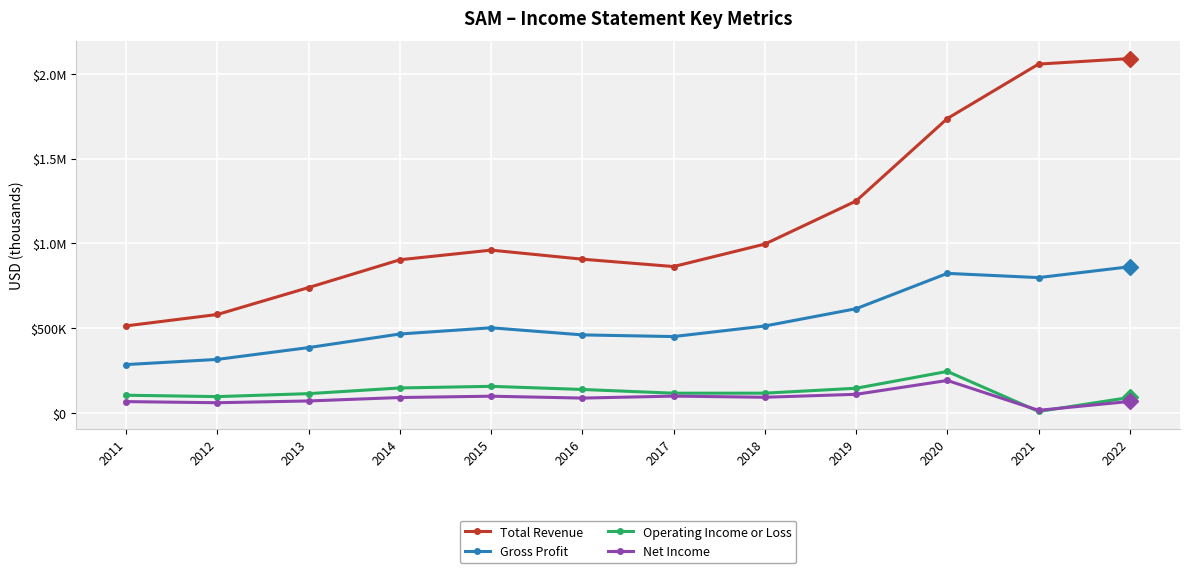

What is the sum of all Total Revenue values?

13594300